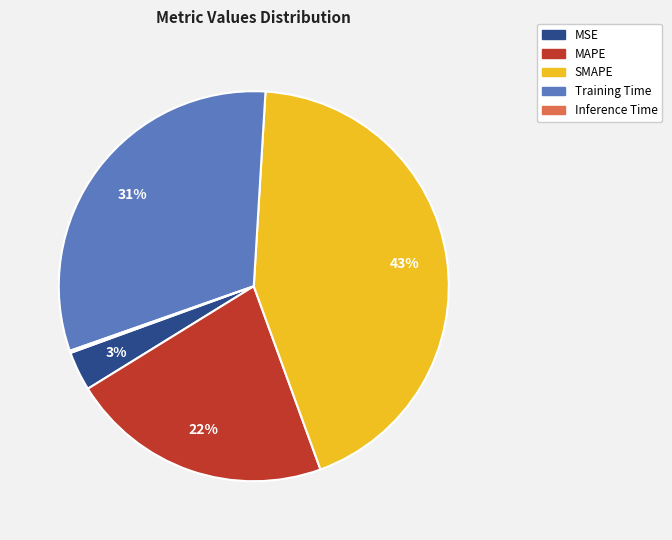

What is the largest slice in the pie chart?

SMAPE